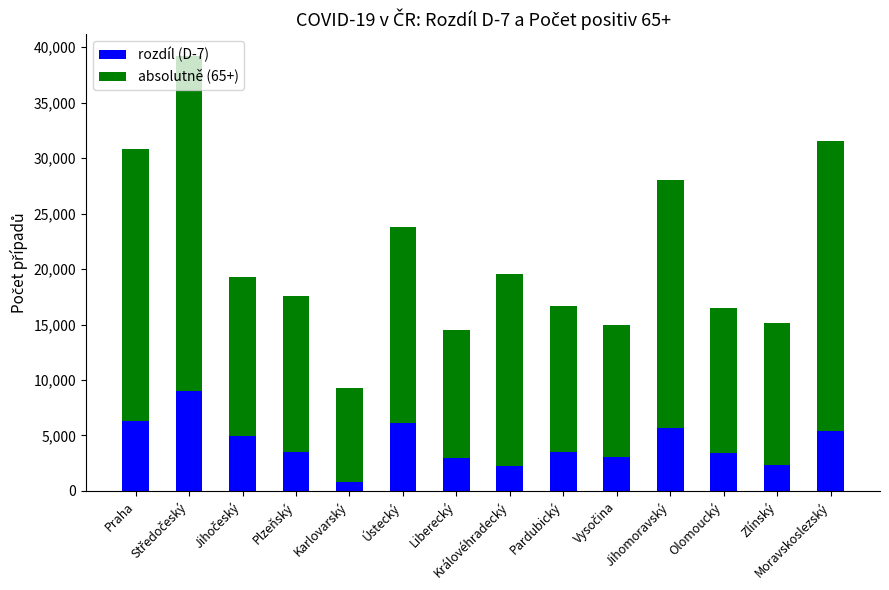

What is the total value across all series at Plzeňský?

17580